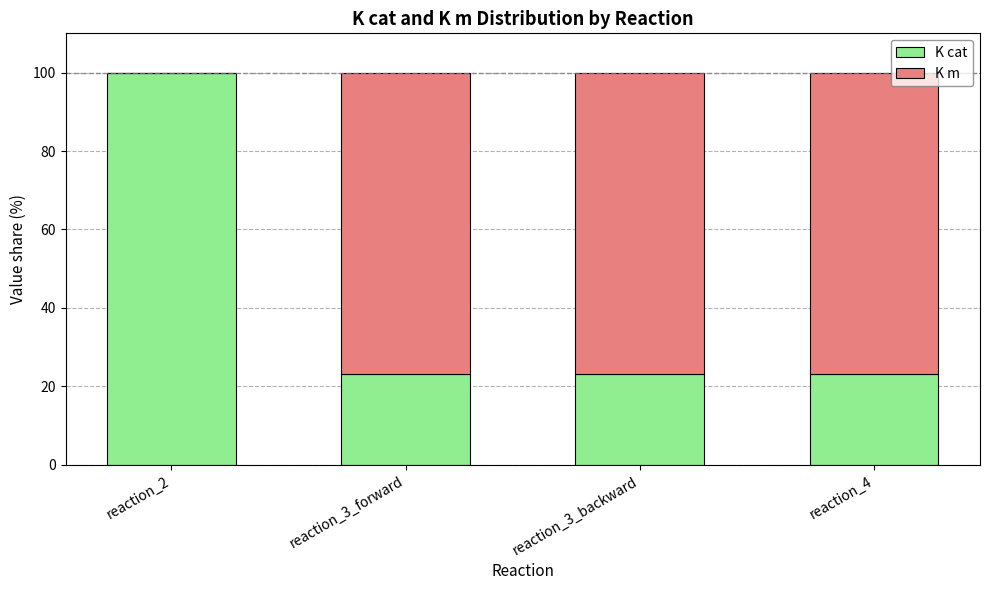

What is the highest value of the K cat series?

100.0